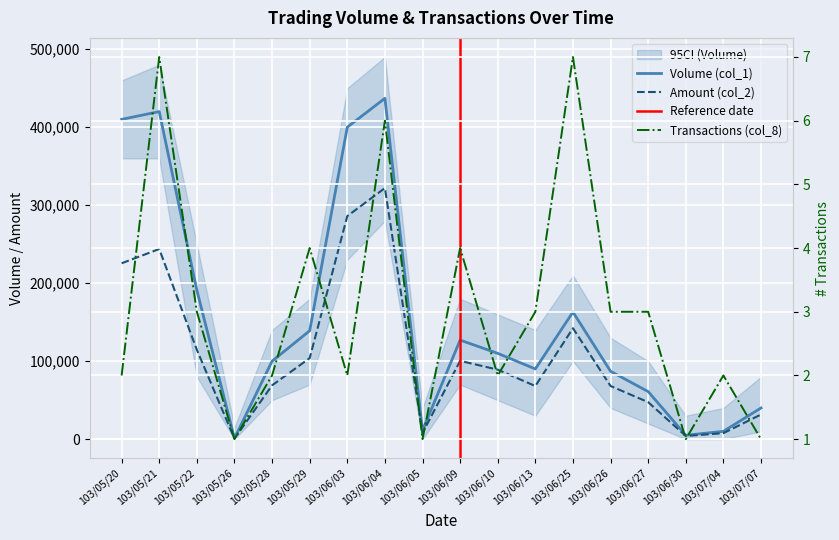

Between 103/07/07 and 103/05/22, which is larger?

103/05/22